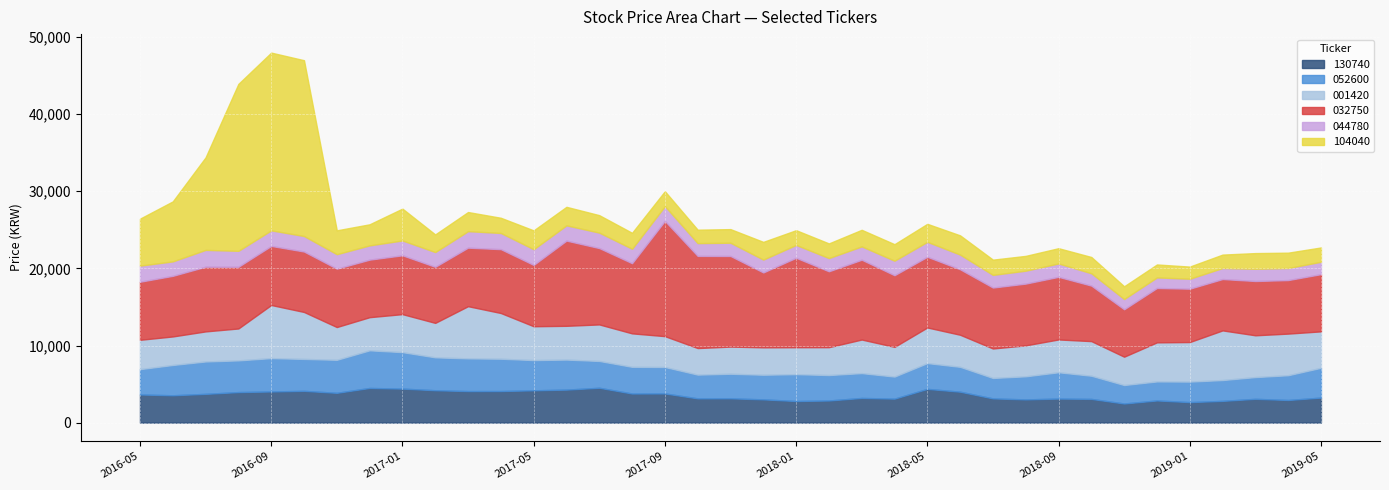

What is the sum of all 052600 values?

129830